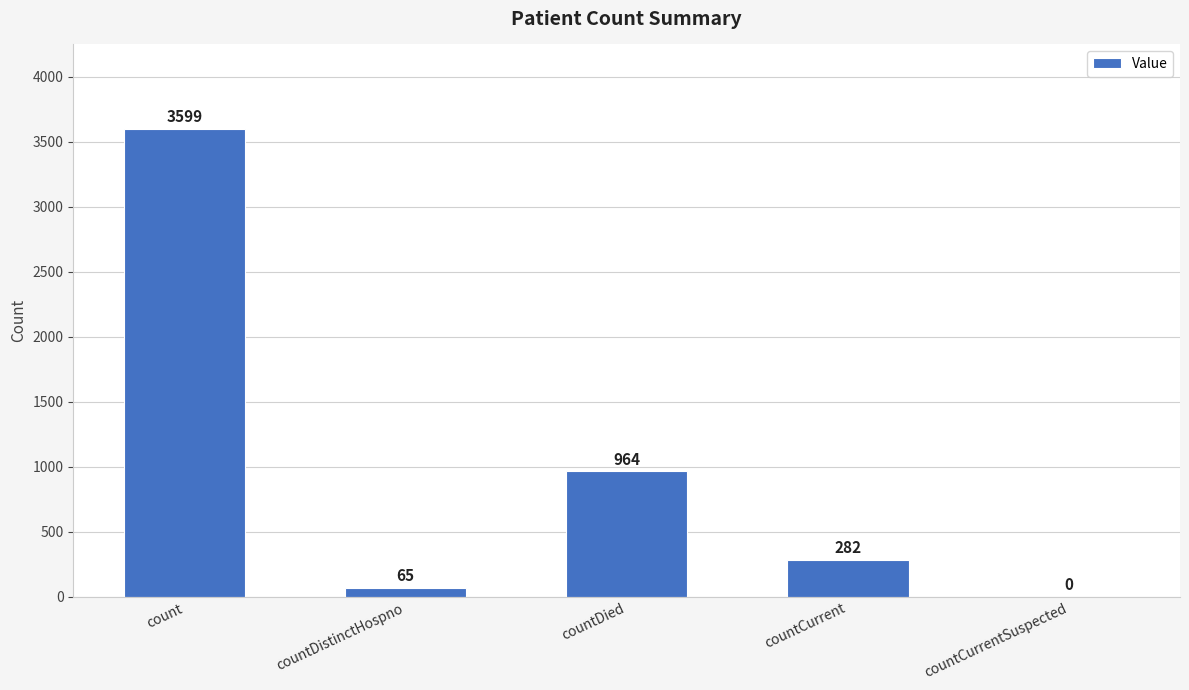

What is the change in value from countDistinctHospno to countCurrent?

+217